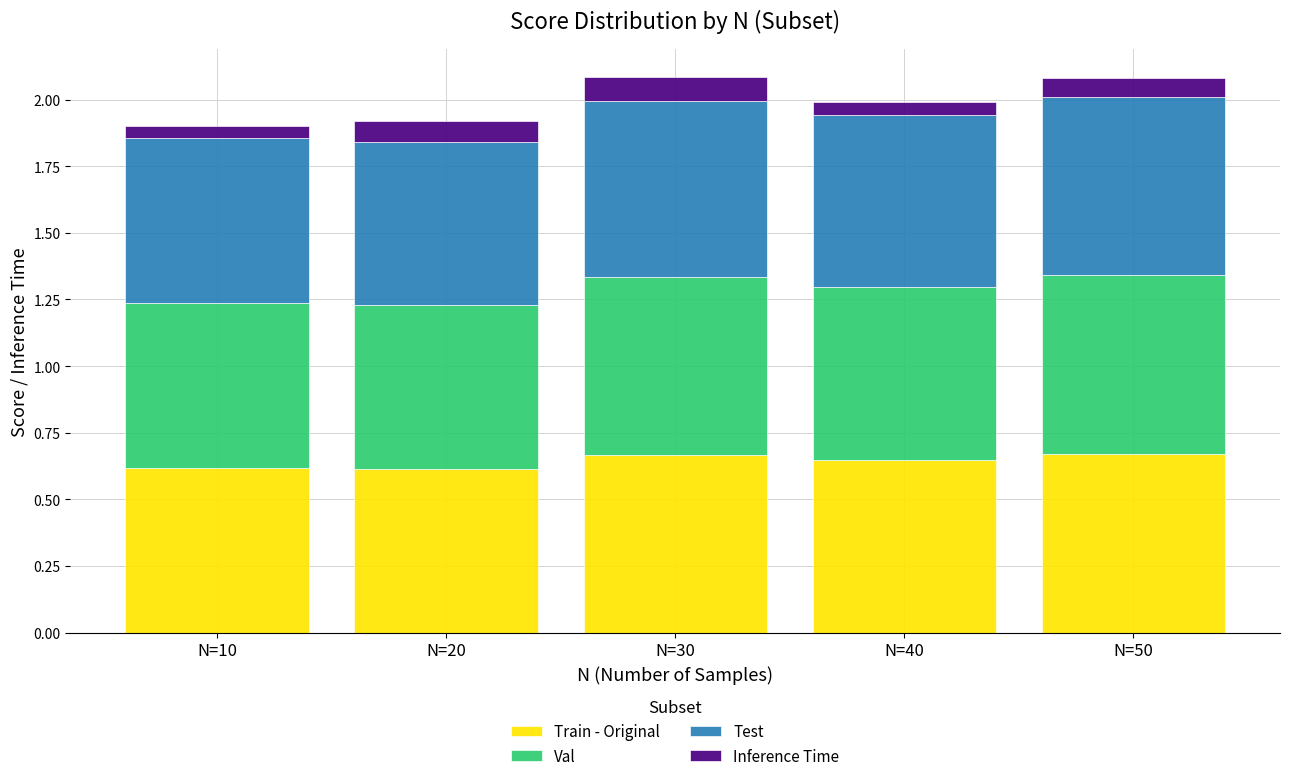

What is the total value across all series at N=30?

2.1